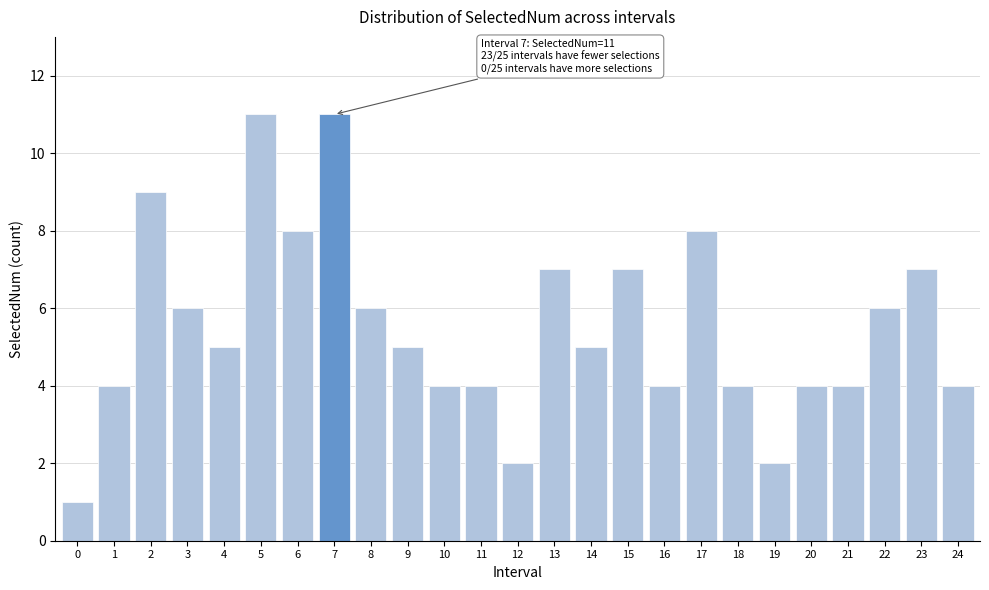

Reading right to left, transcribe all the data shown in this chart.

4	7	6	4	4	2	4	8	4	7	5	7	2	4	4	5	6	11	8	11	5	6	9	4	1